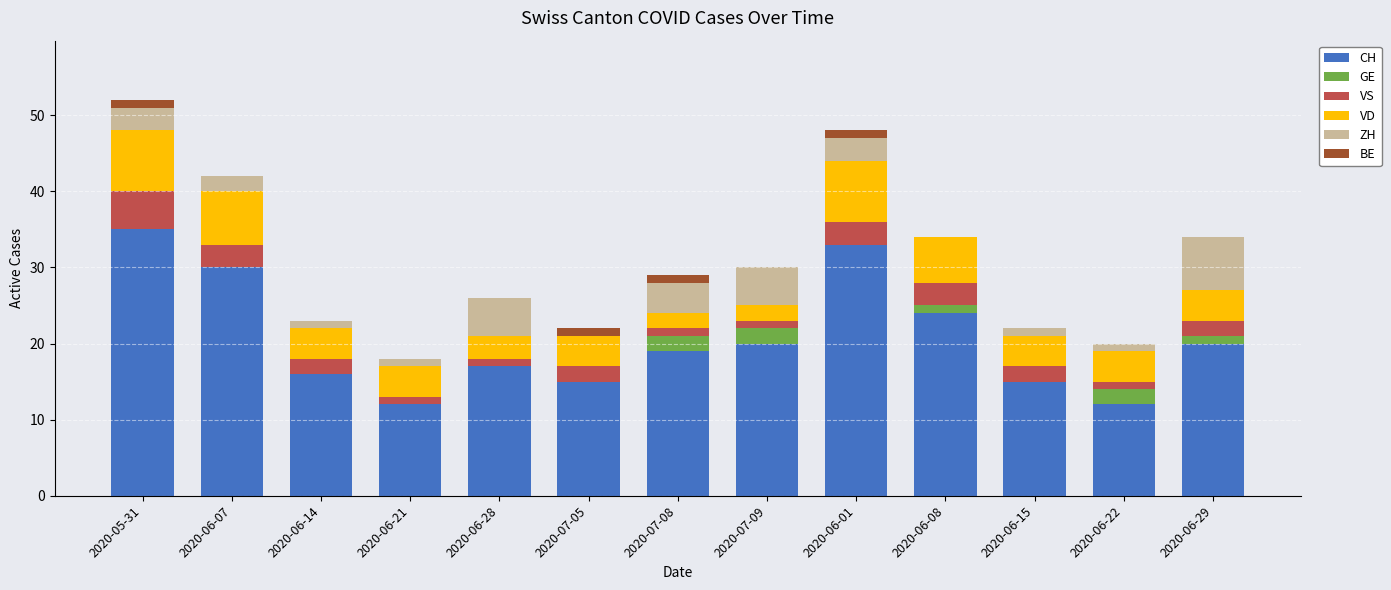

Are the bars grouped side by side (vs. stacked)?

No